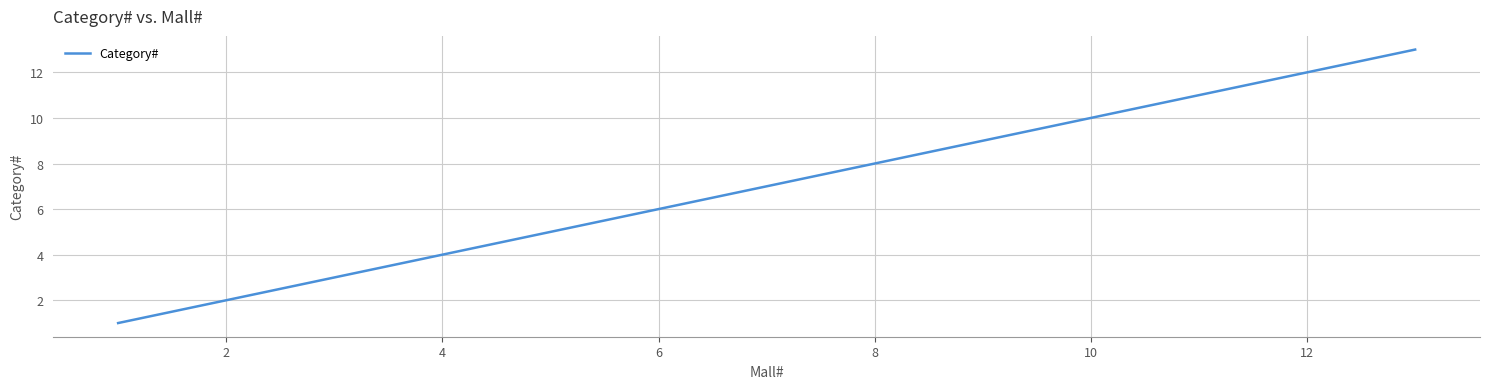

What is the greatest value displayed?

13